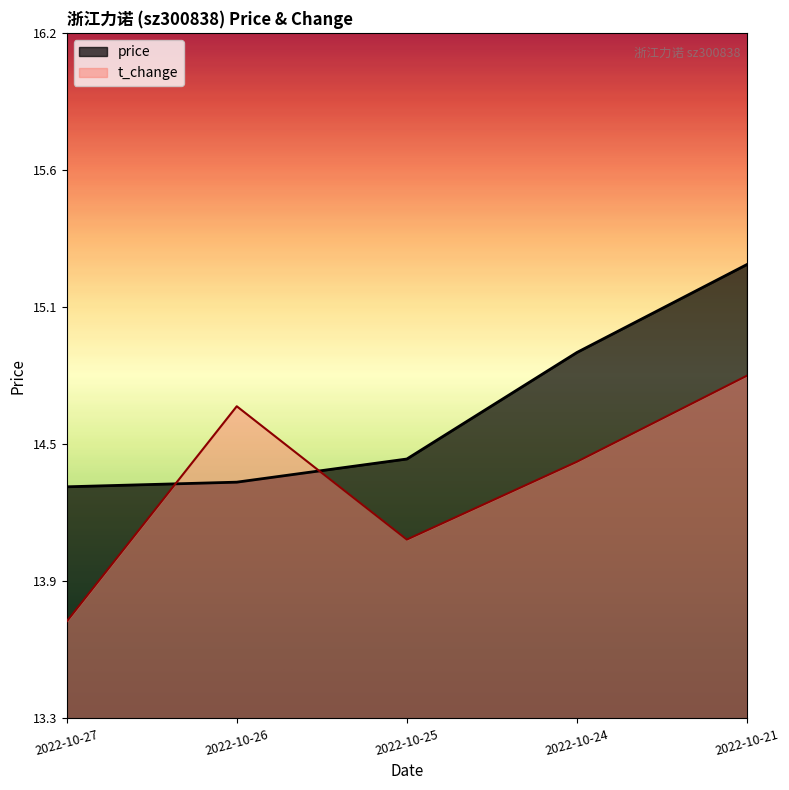

Reading left to right, list all the values displayed in this chart.

price: 2022-10-21=15.2	2022-10-24=14.9	2022-10-25=14.4	2022-10-26=14.3	2022-10-27=14.3
t_change: 2022-10-21=4.1	2022-10-24=3.1	2022-10-25=2.2	2022-10-26=3.8	2022-10-27=1.2